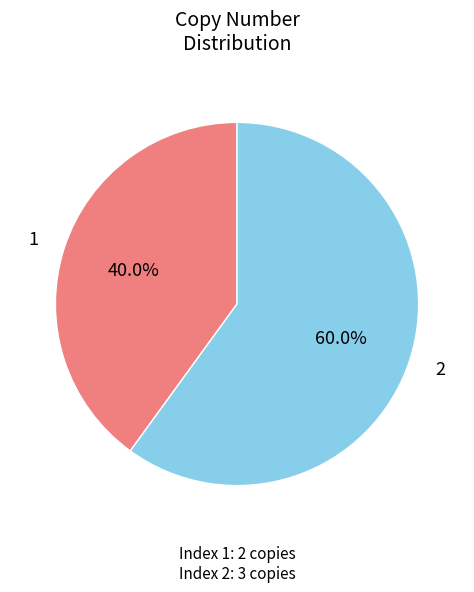

Which has a higher value, 2 or 1?

2